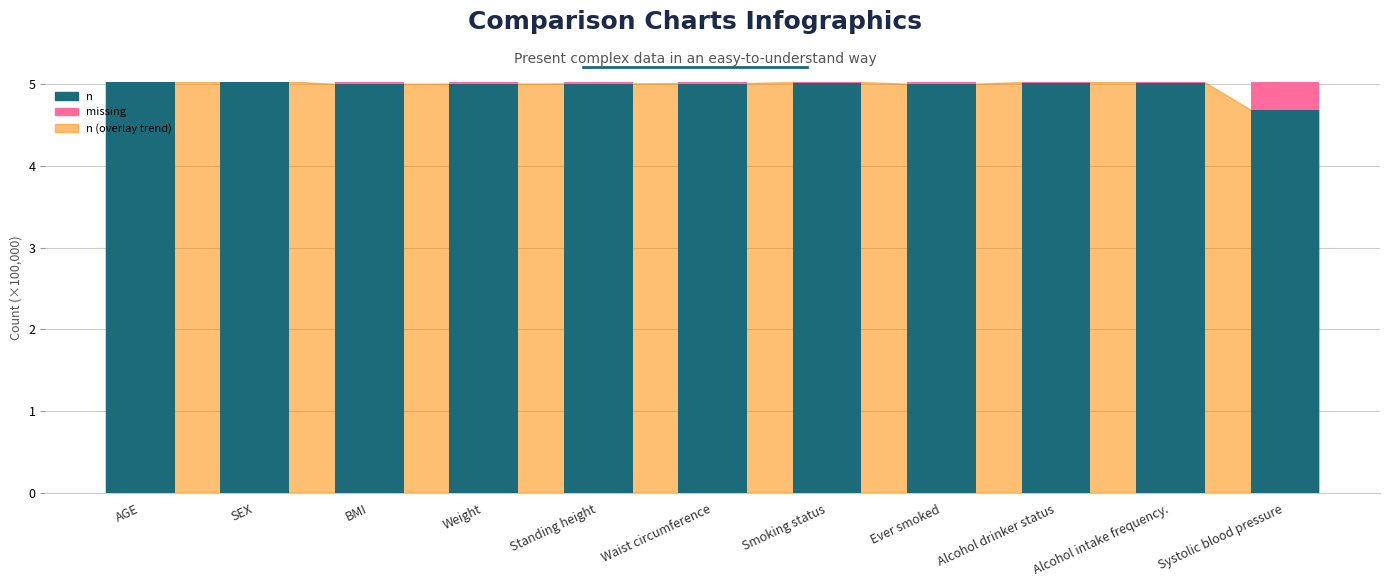

Where is n nearest to the value 4?

Systolic blood pressure